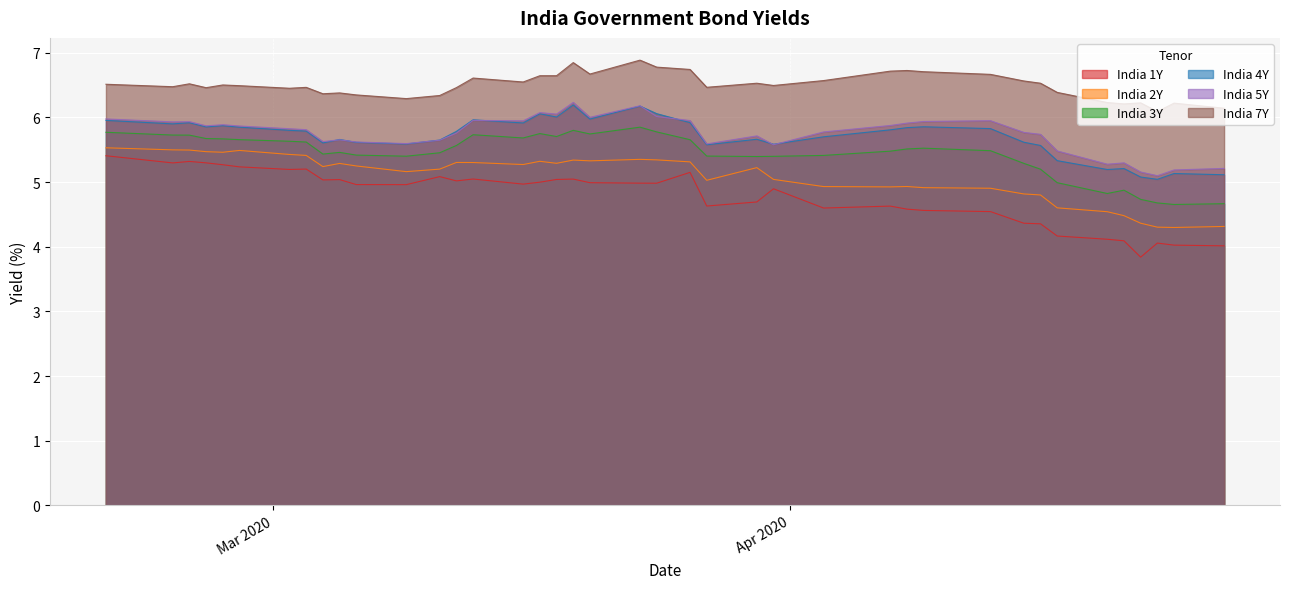

How many lines are shown in the chart?

6